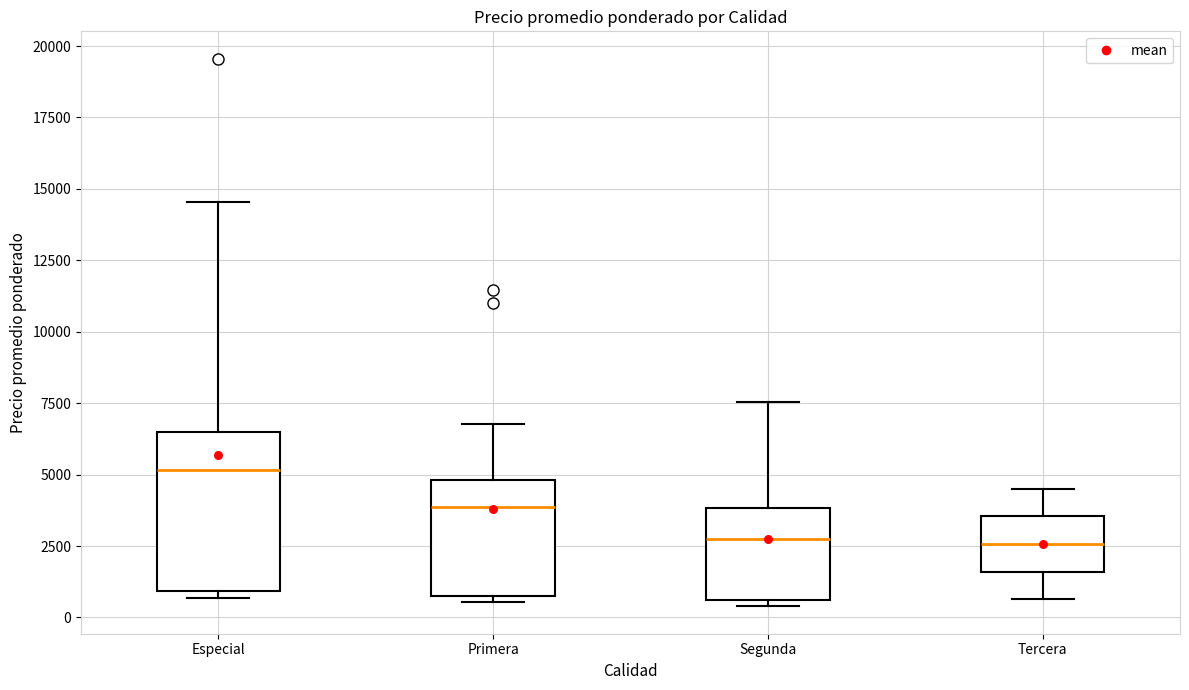

Reading left to right, read every box against the y-axis: the position of its median line, the range the box covers, and the ends of its whiskers. The values are not printed on the chart, so give them approximately, as read against the axis.

Especial: median 5000, box 1000 to 6500, whiskers 500 to 14500
Primera: median 4000, box 1000 to 5000, whiskers 500 to 7000
Segunda: median 2500, box 500 to 4000, whiskers 500 (just below the box's lower edge) to 7500
Tercera: median 2500, box 1500 to 3500, whiskers 500 to 4500